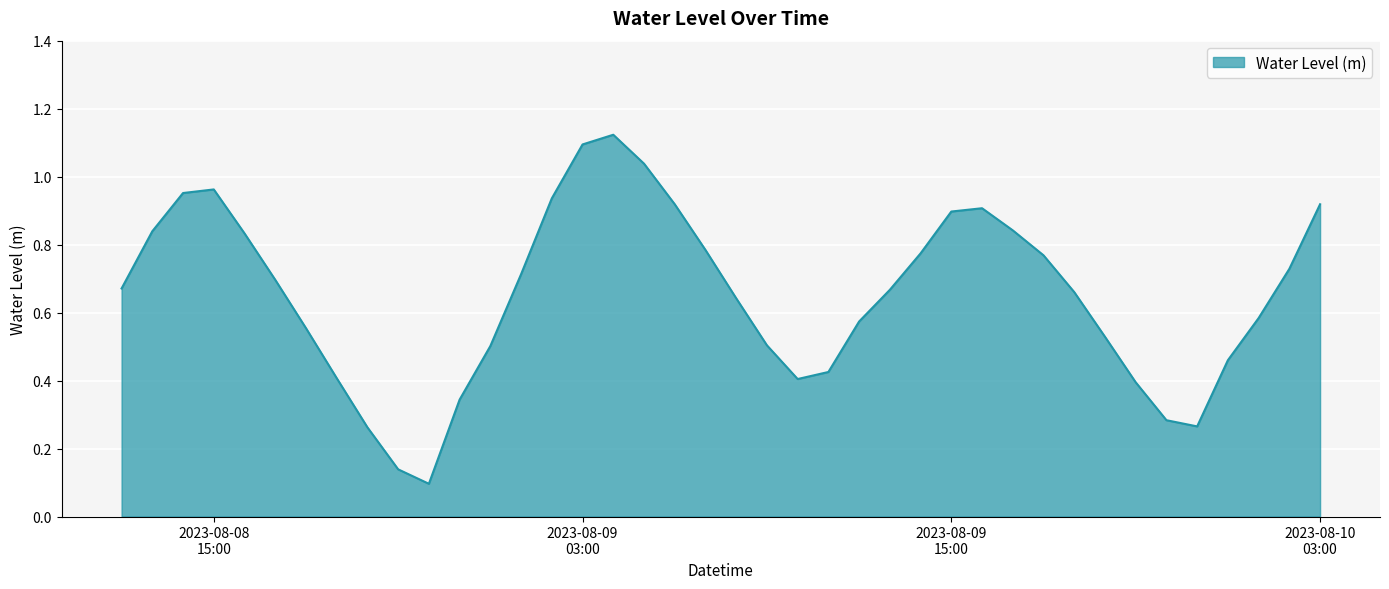

What is the value of the 28th point from the left?

0.9